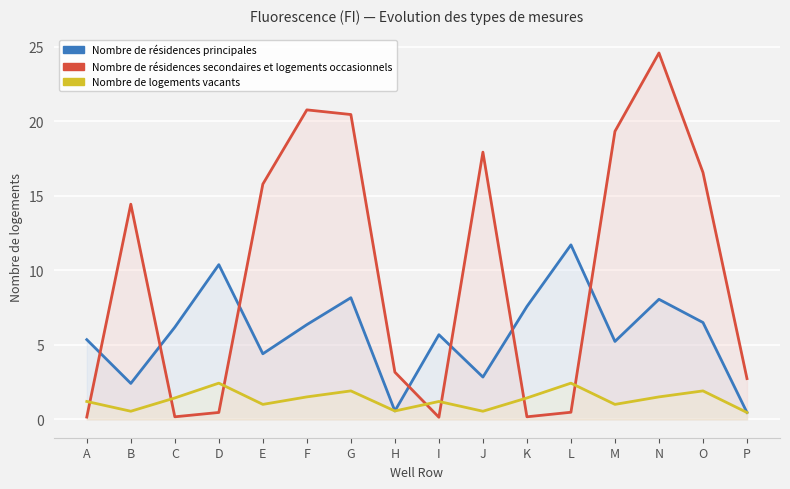

Is the value of Nombre de logements vacants at O greater than the value of Nombre de résidences principales at A?

No